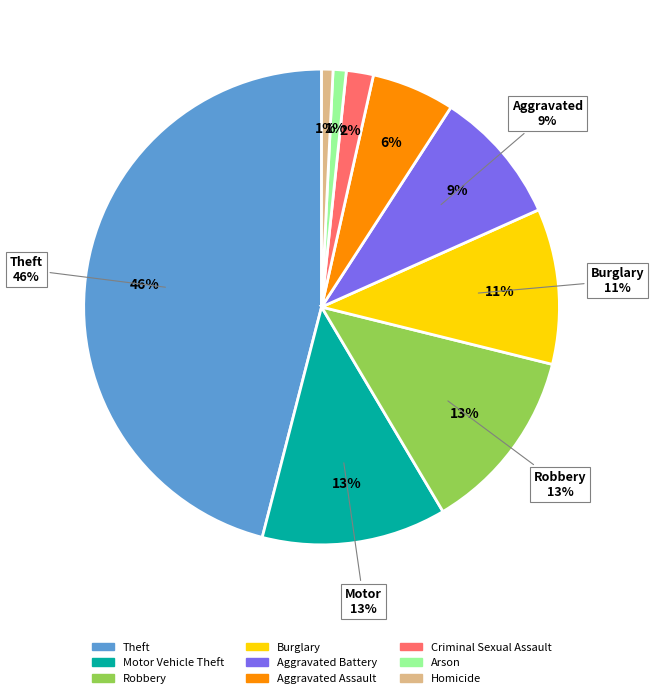

To the nearest percent, what is the average slice percentage?

11%